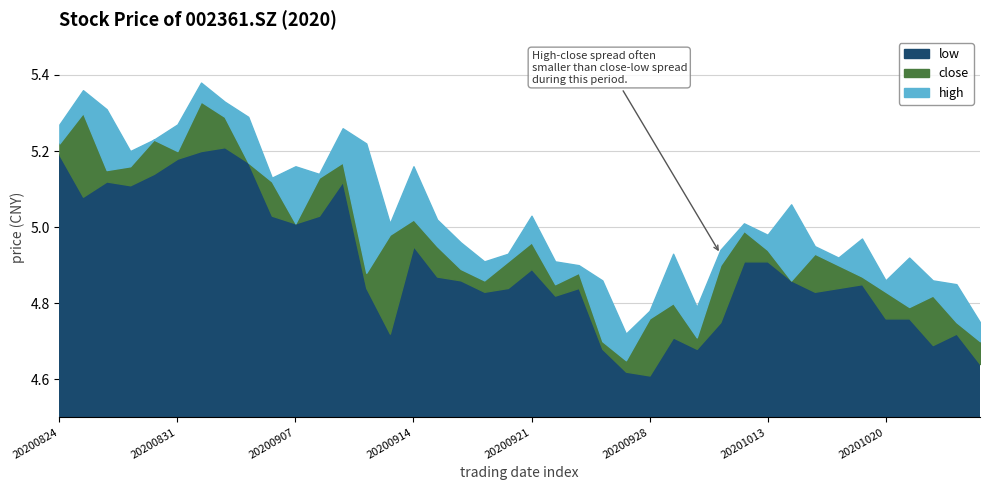

The low series shows 4.7 at 20200930. True or false?

True